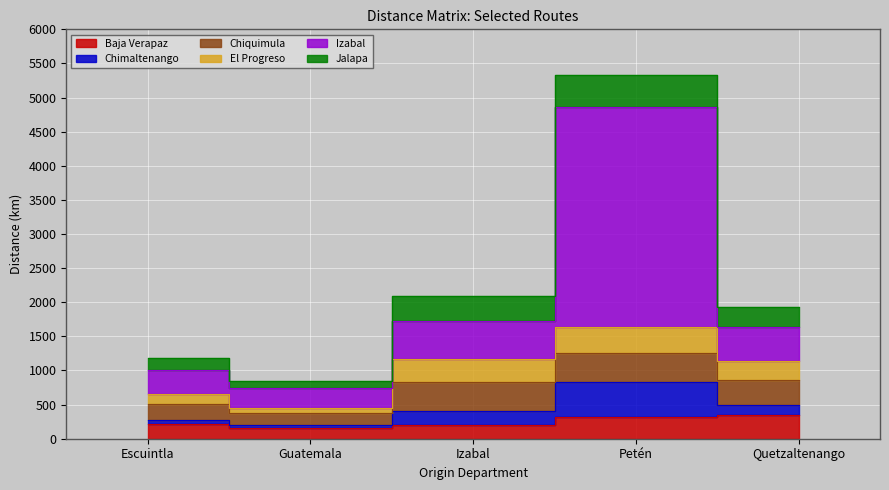

What is the label of the 4th point from the left?

Petén